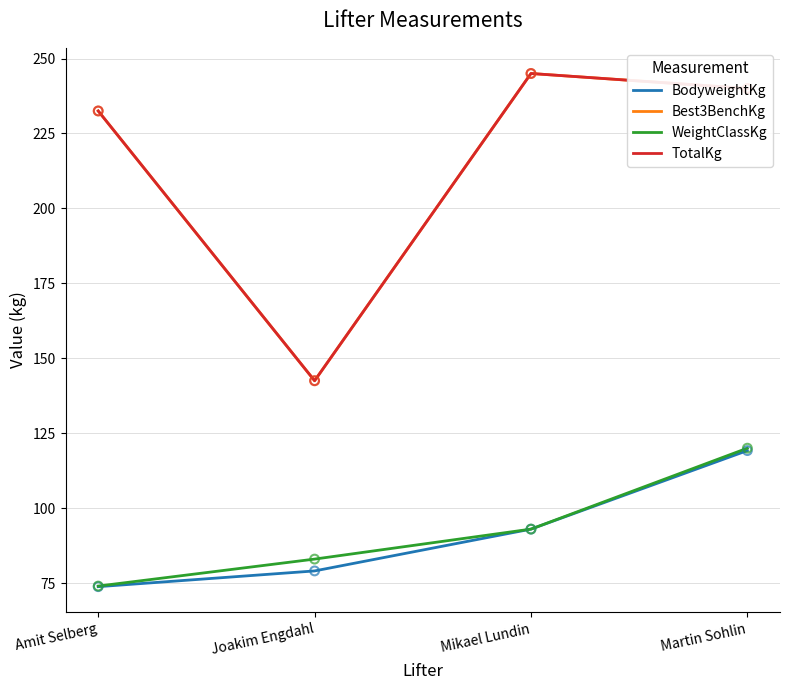

What is the total value across all series at Amit Selberg?

612.8